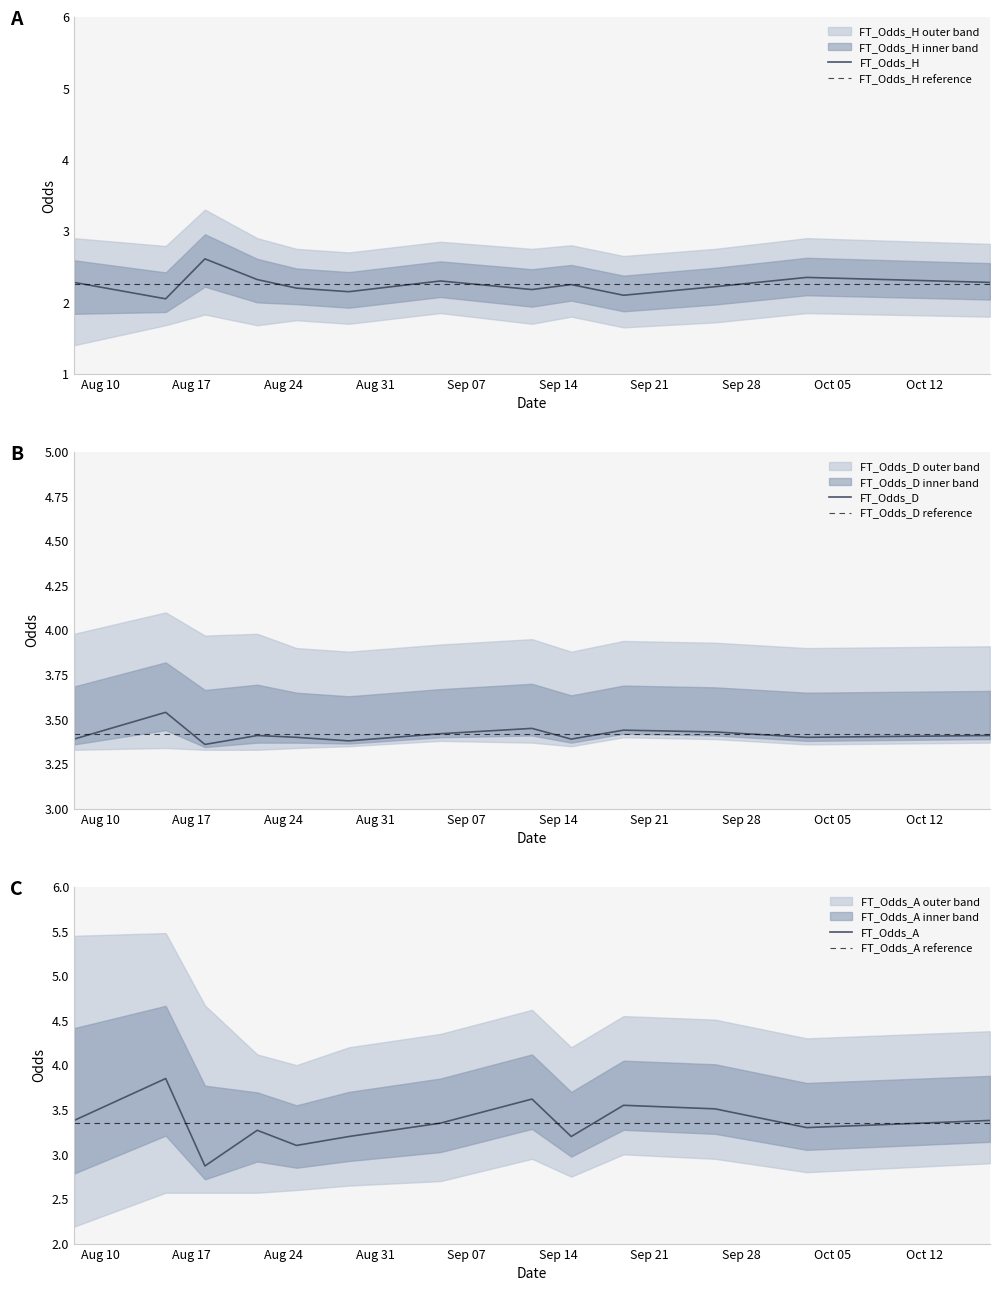

Rank the series by their maximum value, from highest to lowest.

FT_Odds_A, FT_Odds_D, FT_Odds_H